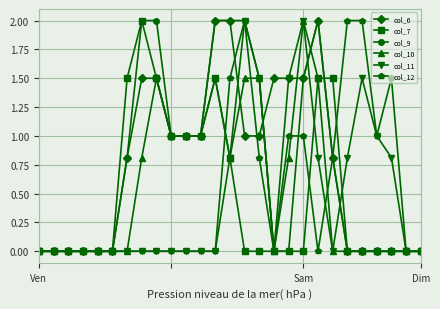

How many lines are shown in the chart?

6